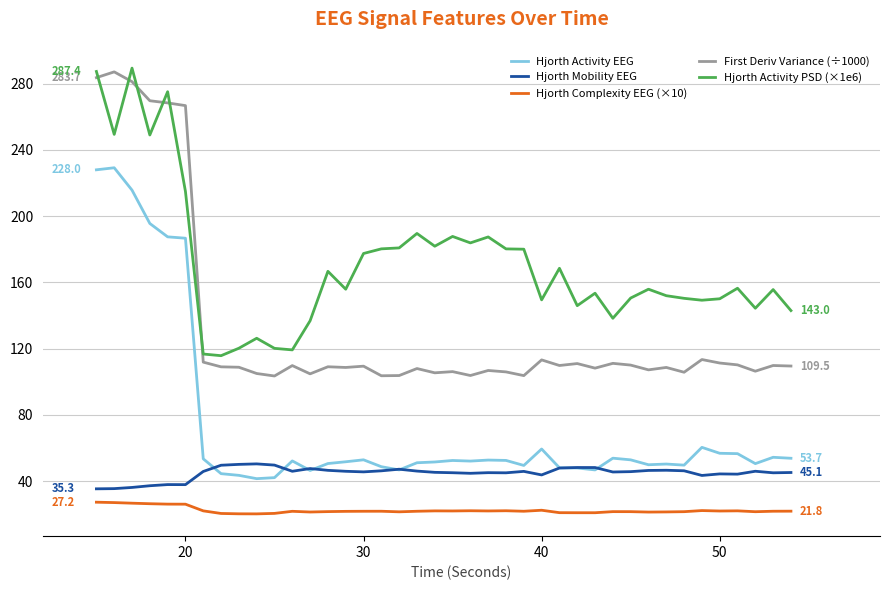

List the series in order of their overall mean, highest first.

Hjorth Activity PSD (×1e6), First Deriv Variance (÷1000), Hjorth Activity EEG, Hjorth Mobility EEG, Hjorth Complexity EEG (×10)